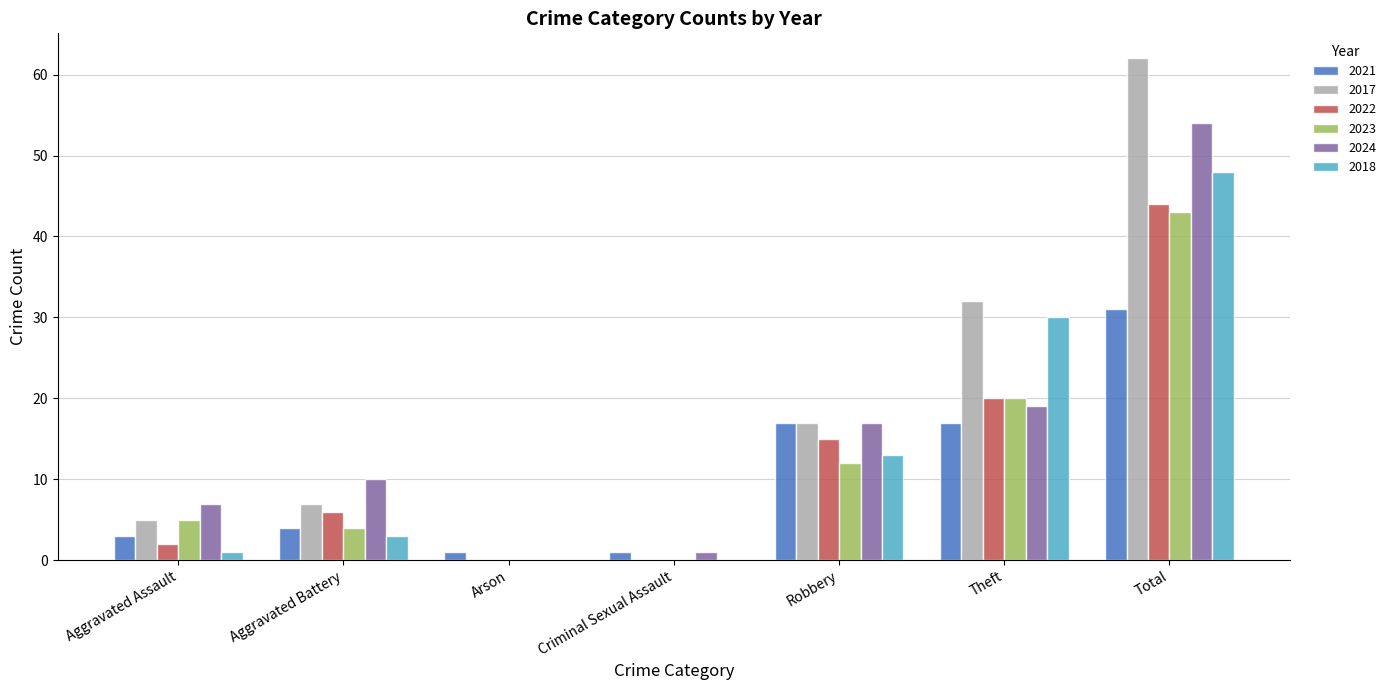

Is the value of 2022 at Total greater than the value of 2021 at Aggravated Battery?

Yes